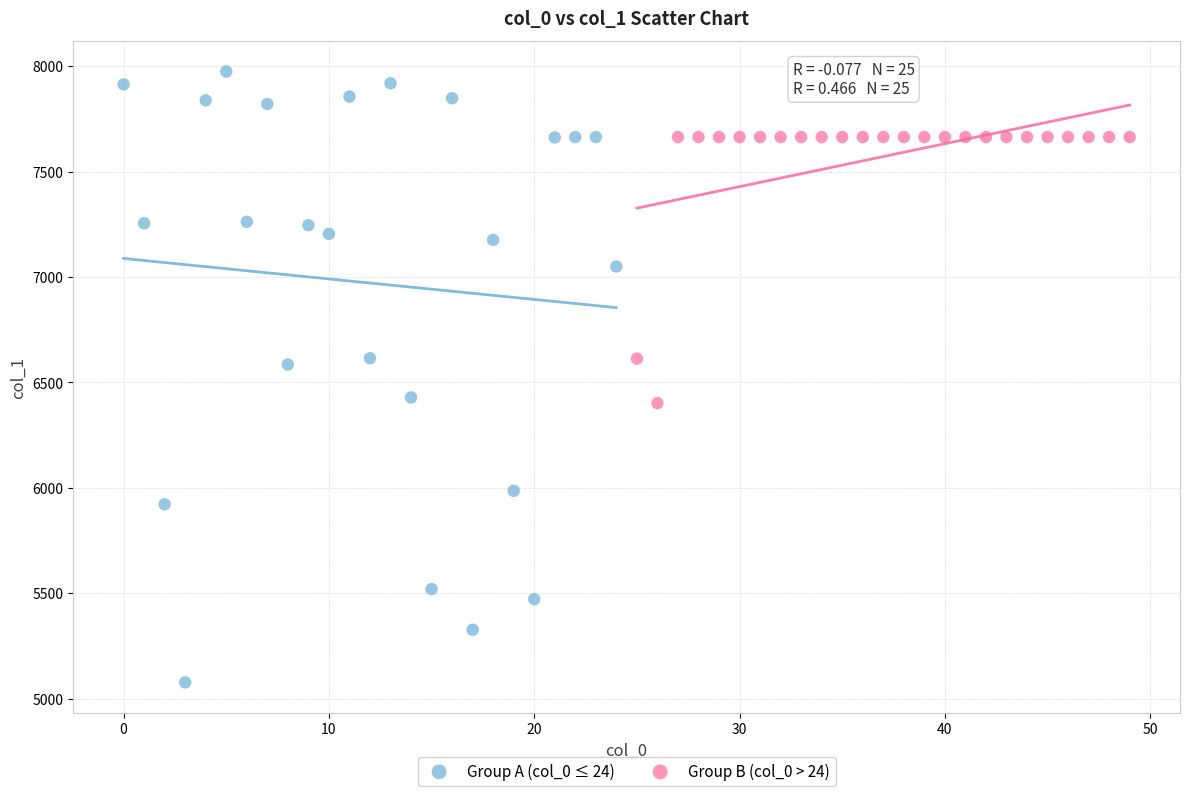

Which series reaches the minimum Y coordinate?

Group A (col_0 ≤ 24)